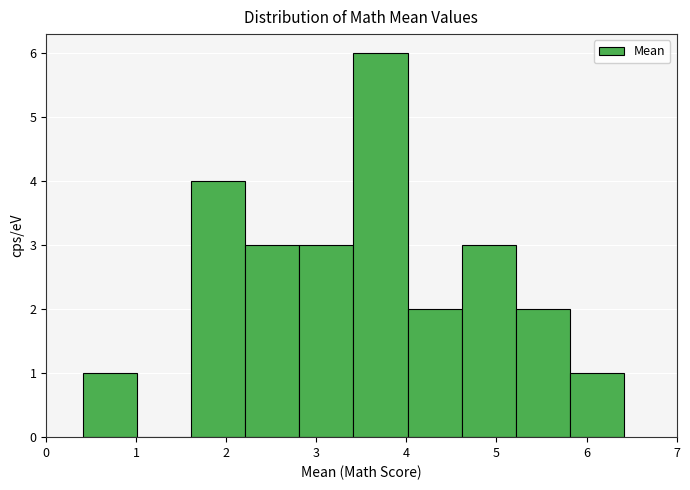

Over which range of the x-axis is the bar tallest?

3.4 to 4.0